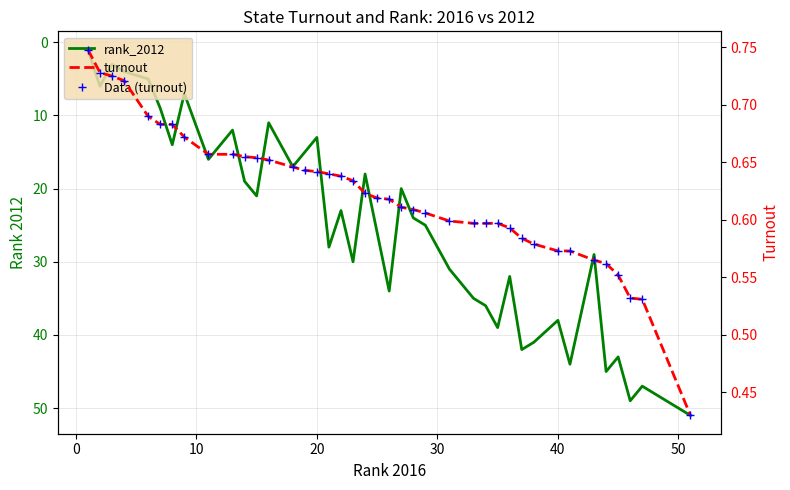

True or false: turnout and rank_2012 intersect in this chart.

False